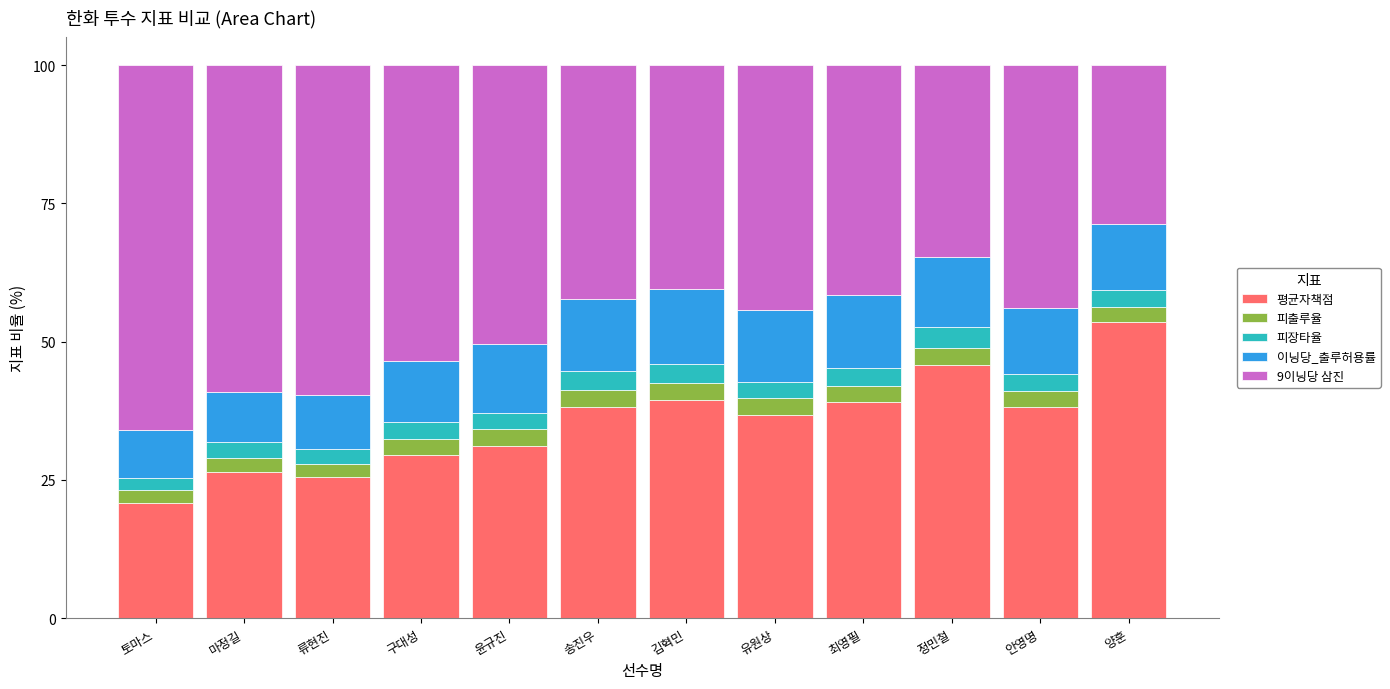

The value of 평균자책점 at 정민철 is 45.8. True or false?

True